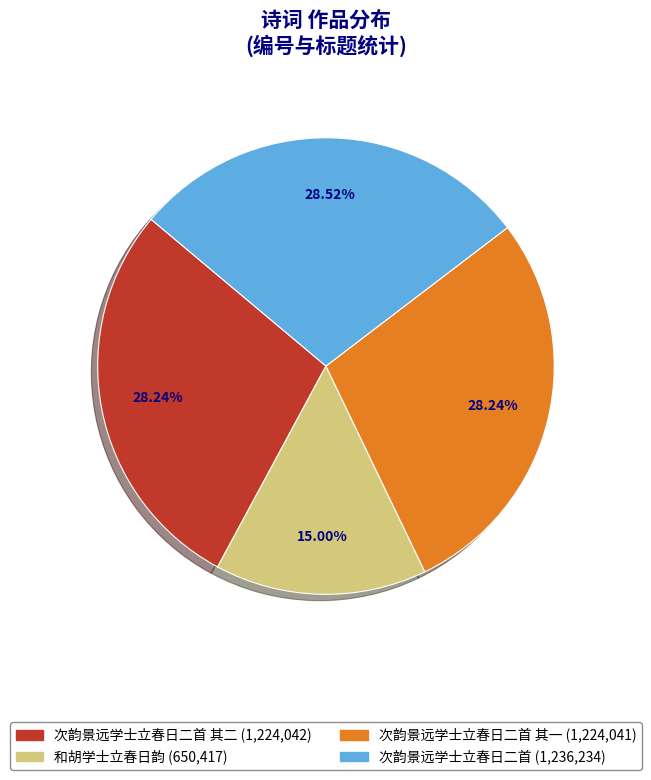

Does any single category account for the majority?

No